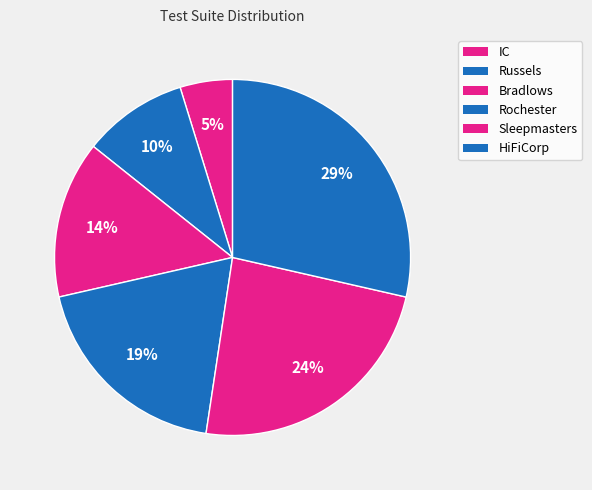

How many segments does this pie chart have?

6